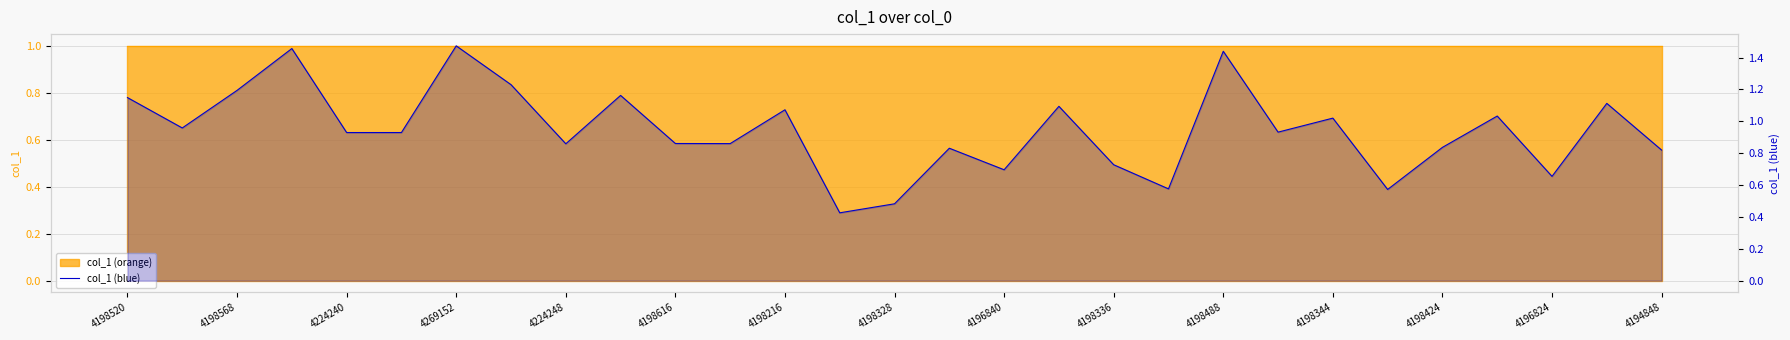

Rank the categories by value from highest to lowest.

4198216, 4269152, 20, 4198328, 4224240, 4198336, 4198520, 27, 17, 4198424, 25, 22, 4198568, 21, 4198616, 4224248, 4198488, 4198344, 4196840, 24, 15, 28, 18, 16, 26, 19, 23, 4194848, 4196824